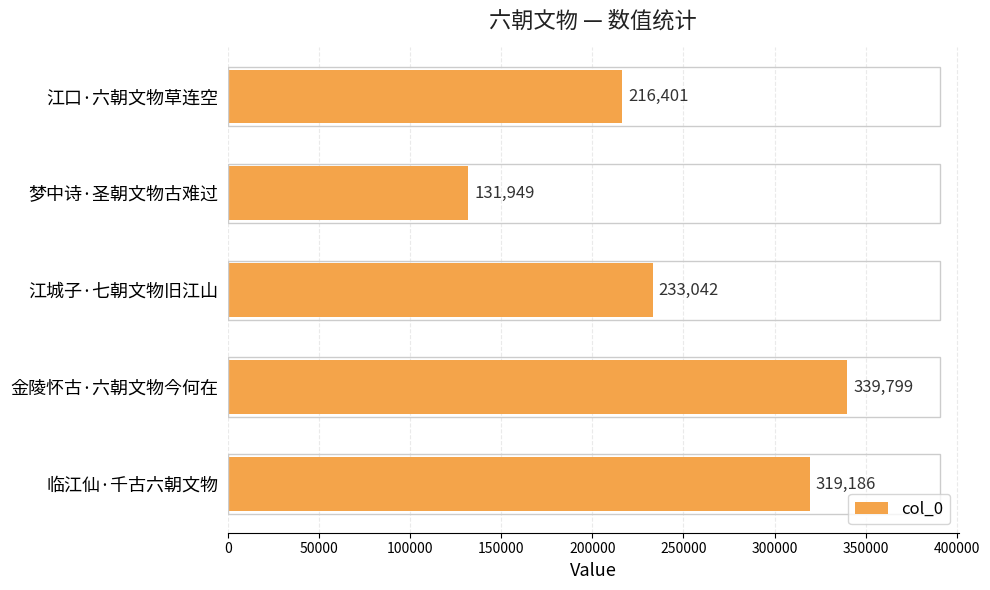

Which label corresponds to the smallest value in the chart?

梦中诗·圣朝文物古难过